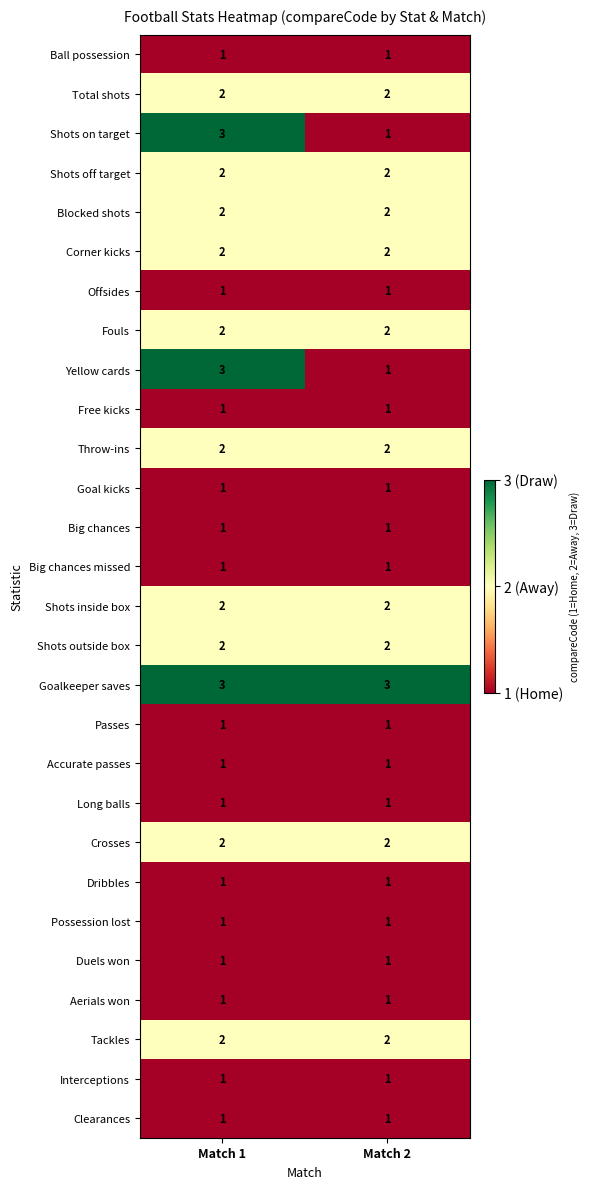

True or false: Shots off target has a value of 2 at Match 1.

True